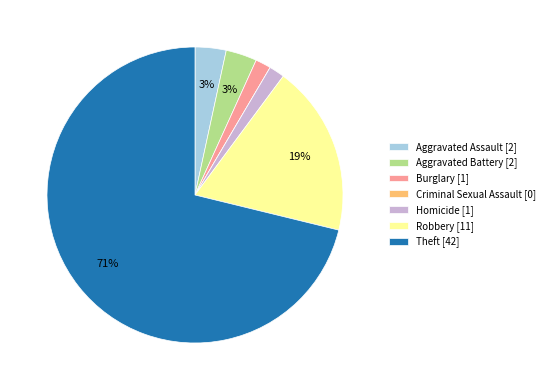

The Theft slice represents 71% of the pie. True or false?

True